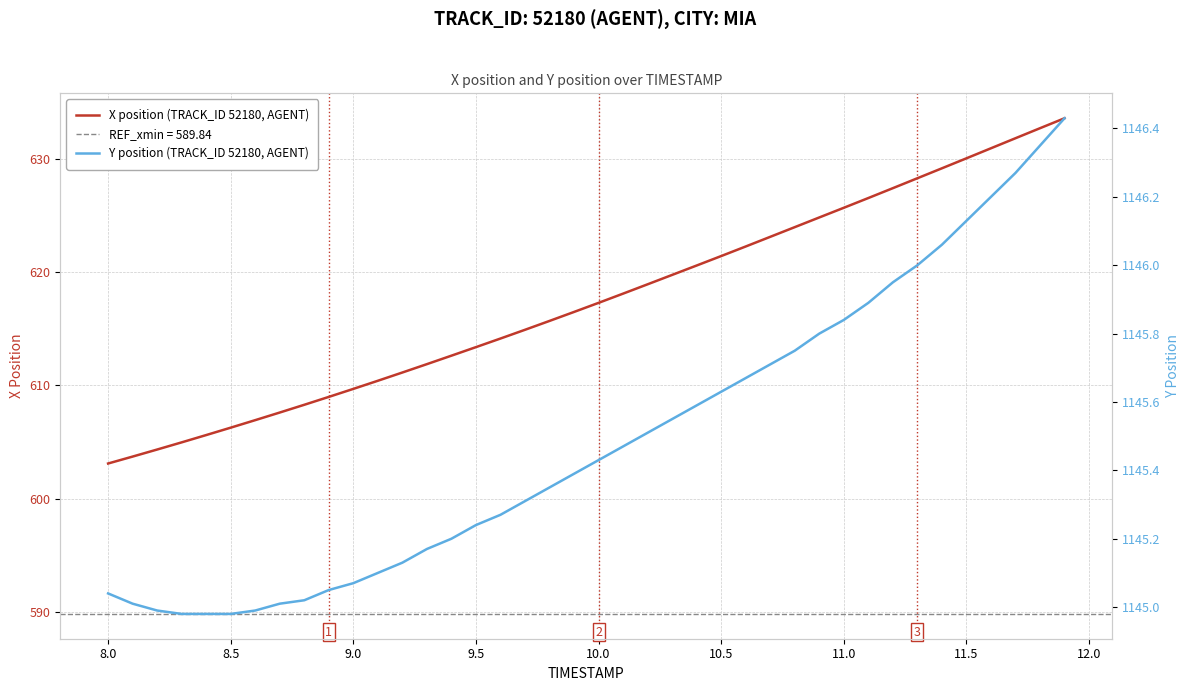

Is it true that X position (TRACK_ID 52180, AGENT) equals 180.3 at 8.5?

False